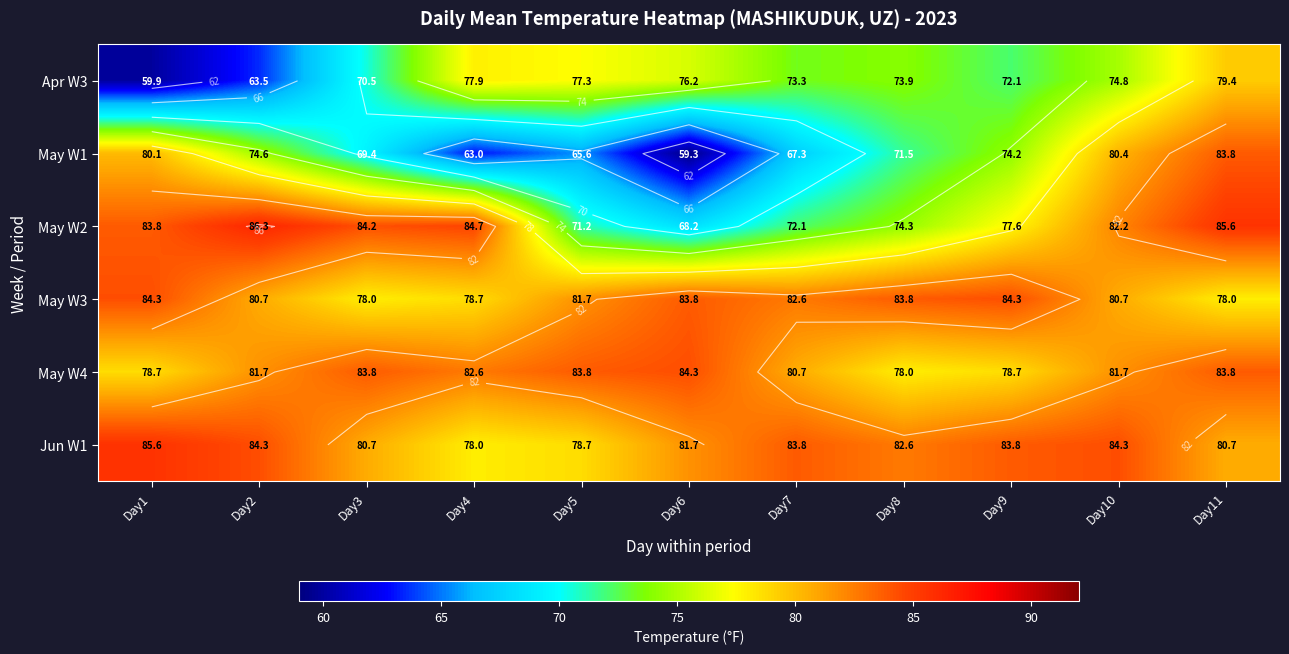

At Day4, list the series in order from largest to smallest.

May W2, May W4, May W3, Jun W1, Apr W3, May W1